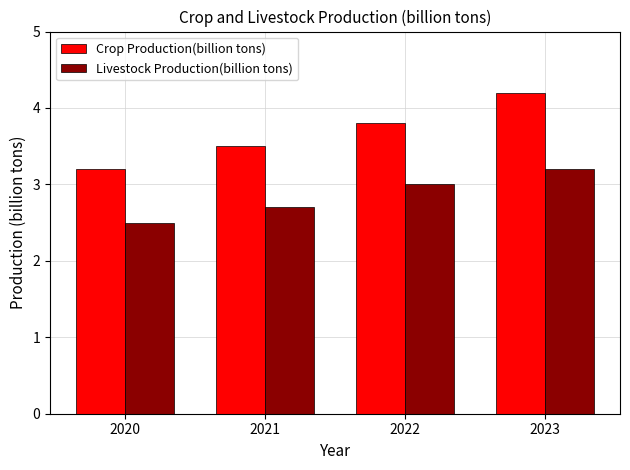

What is the sum of all Crop Production(billion tons) values?

14.7